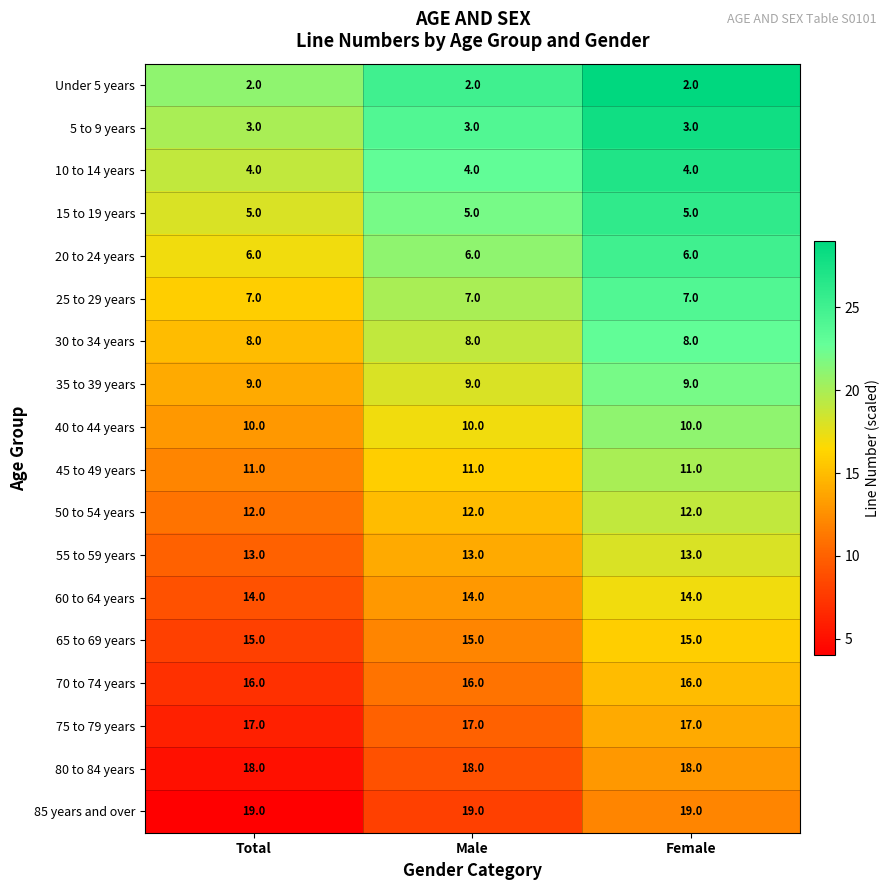

What is the maximum value for 30 to 34 years?

8